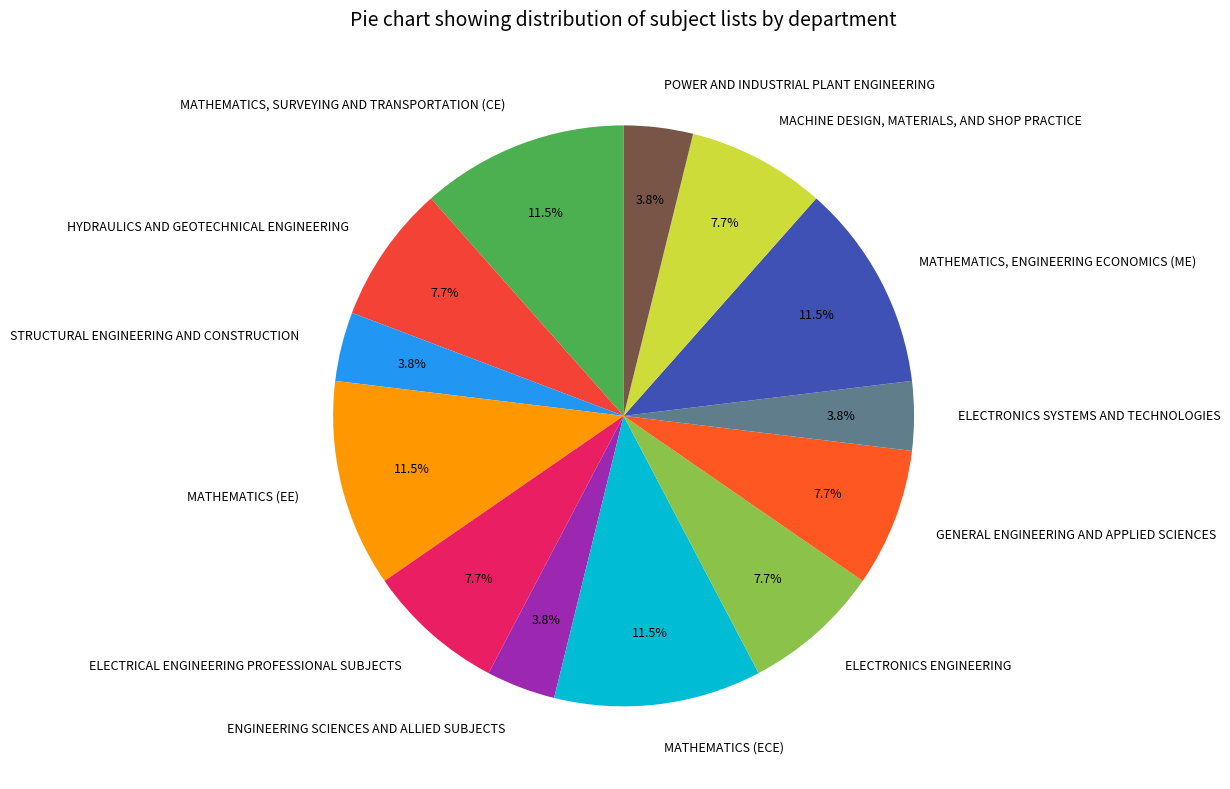

How much of the chart is everything except GENERAL ENGINEERING AND APPLIED SCIENCES?

92.3%